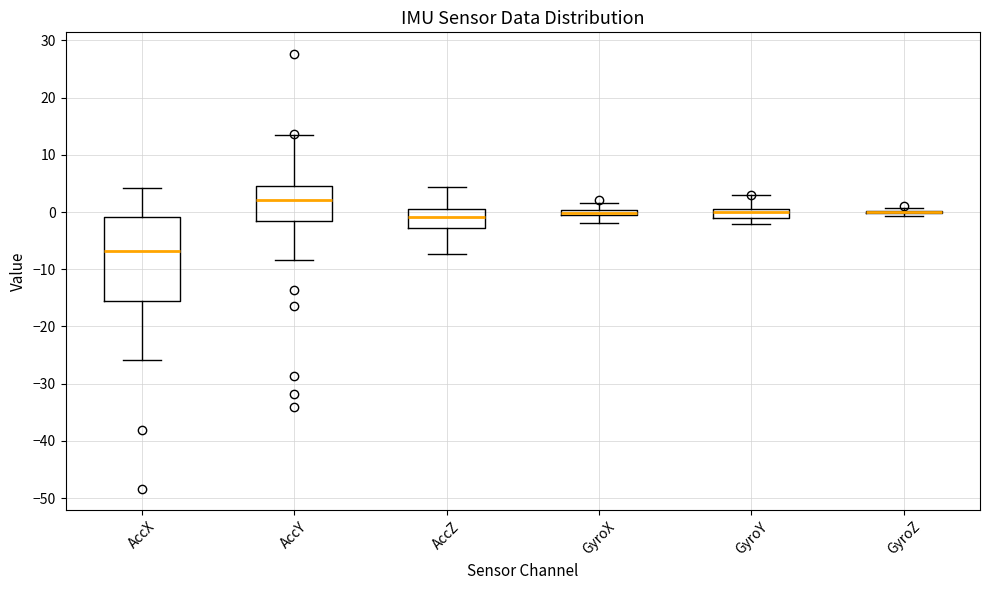

Comparing the boxes themselves (not the whiskers), which one is the tallest?

AccX